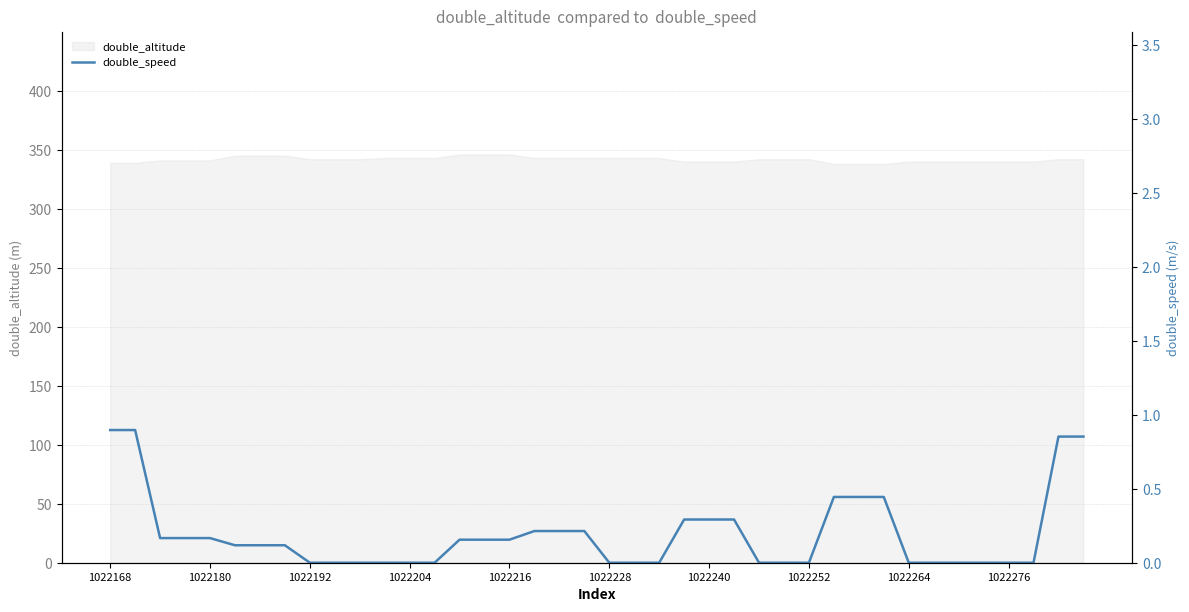

The double_altitude series shows 553 at 1022276. True or false?

False